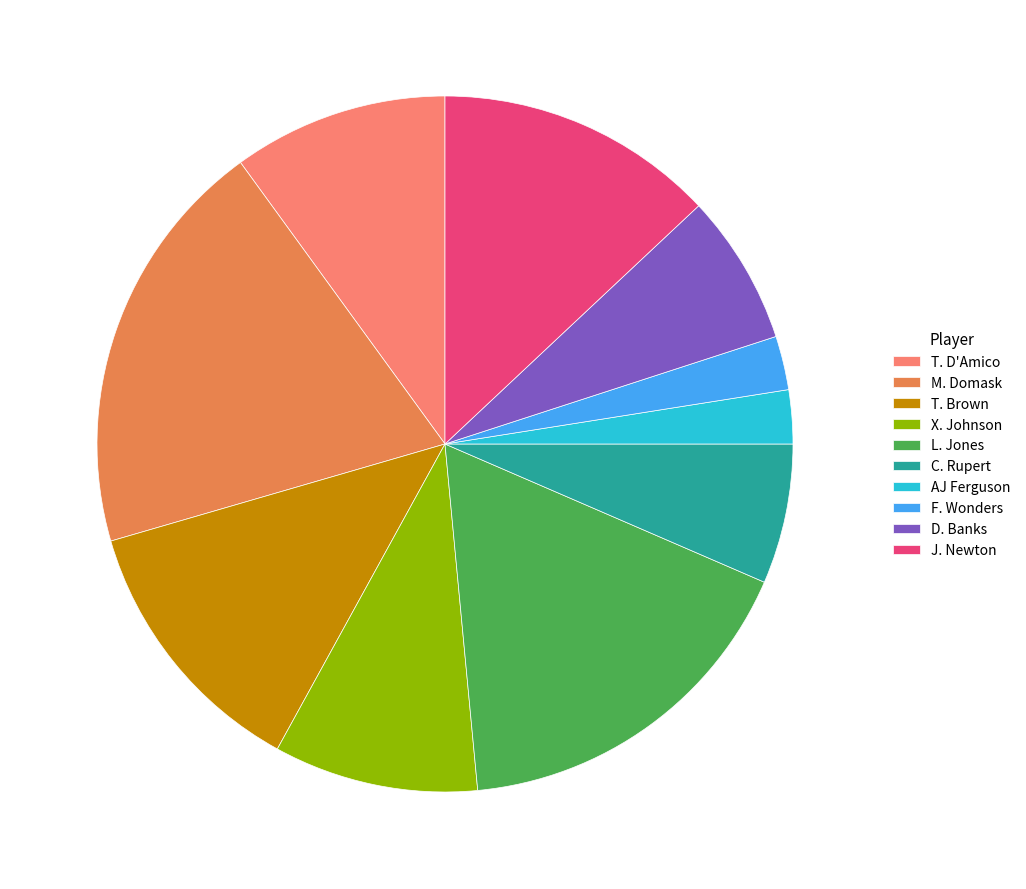

Do C. Rupert and L. Jones together represent more than half of the pie?

No